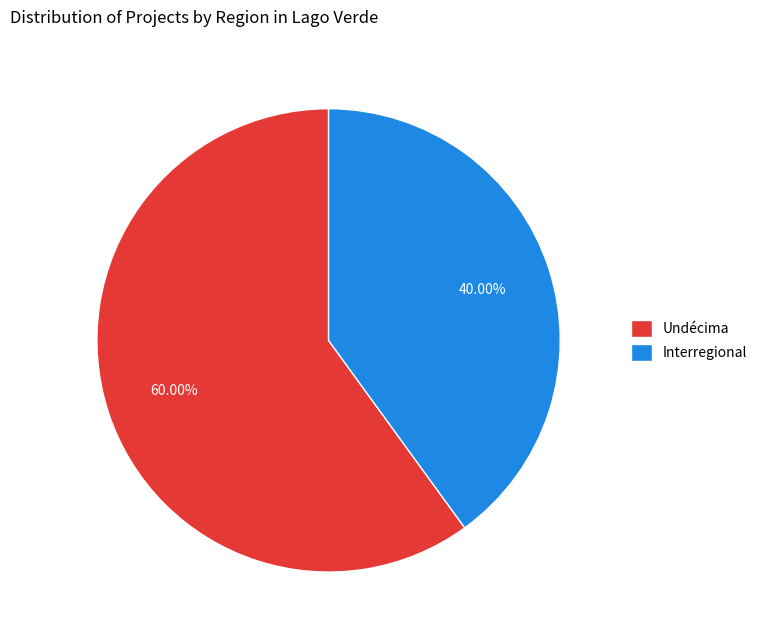

What percentage is the Interregional slice, to the nearest percent?

40%